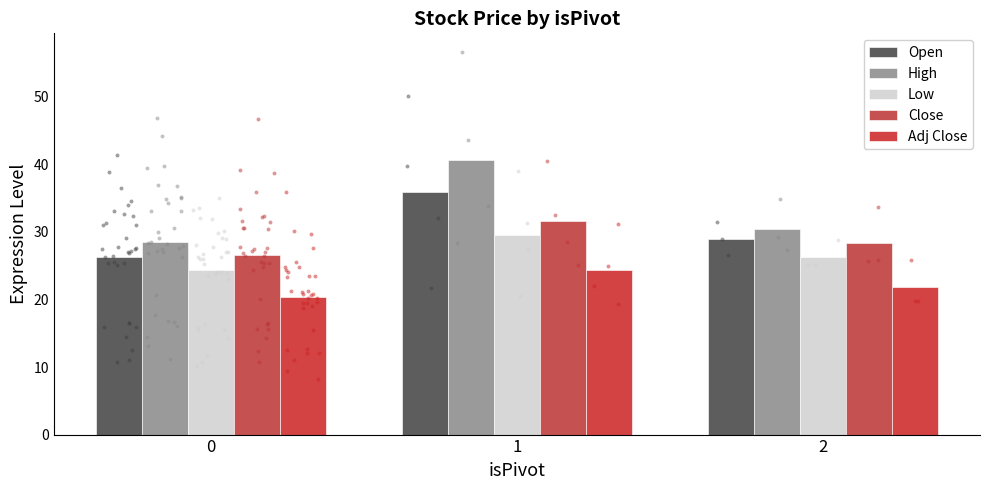

What is the total value across all series at 1?

162.1